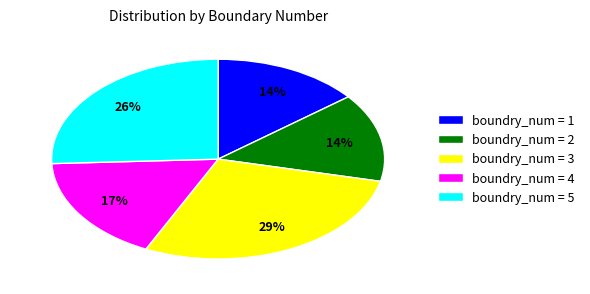

To the nearest percent, what is the combined percentage of boundry_num = 1 and boundry_num = 3?

43%